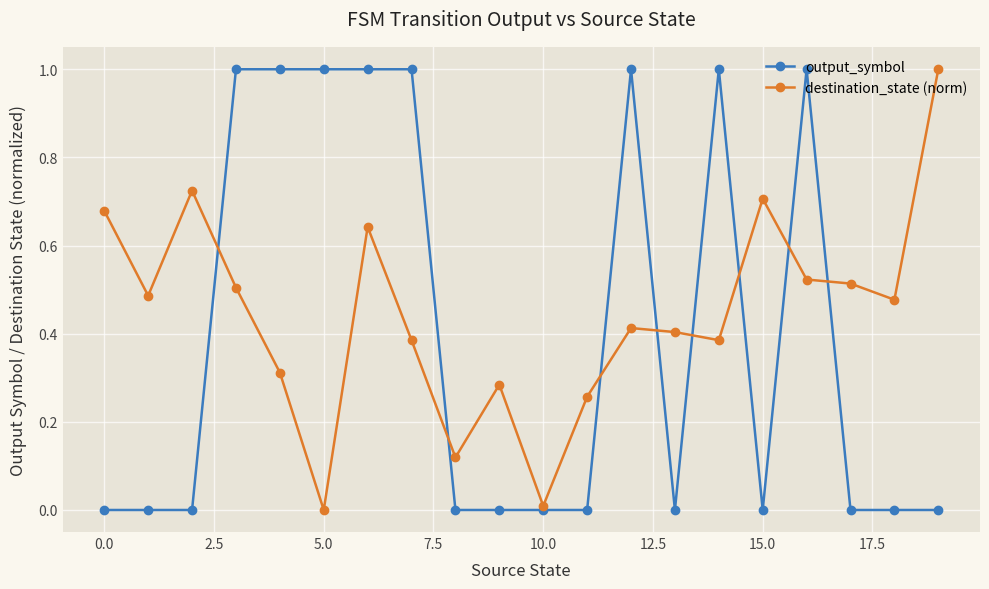

Does the chart have visible grid lines?

Yes